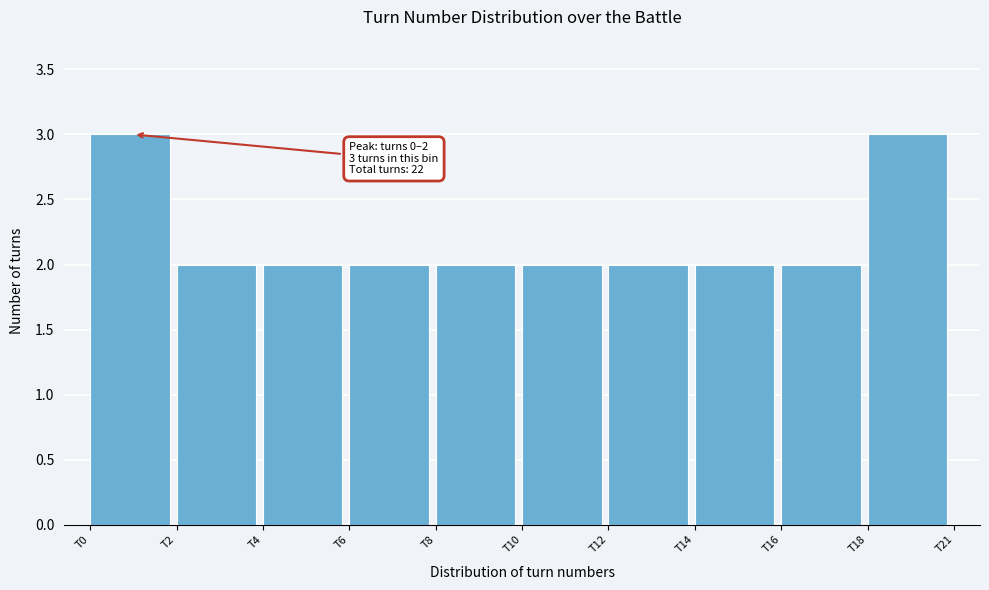

Reading left to right, what are all the values shown in this chart?

T0=3	T2=2	T4=2	T6=2	T8=2	T10=2	T12=2	T14=2	T16=2	T18=3